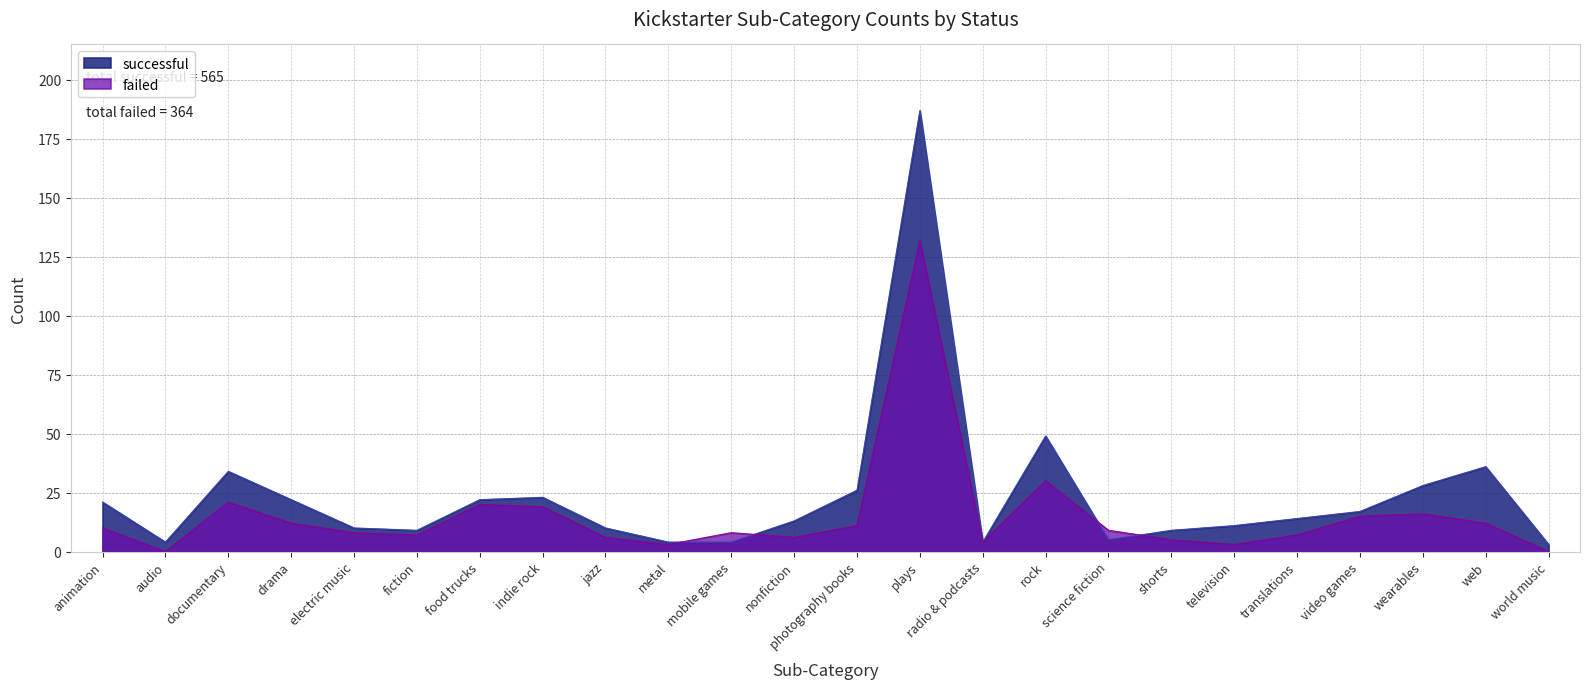

Reading left to right, list all the values displayed in this chart.

successful: 21	4	34	22	10	9	22	23	10	4	4	13	26	187	4	49	5	9	11	14	17	28	36	3
failed: 10	0	21	12	8	7	20	19	6	3	8	6	11	132	4	30	9	5	3	7	15	16	12	0